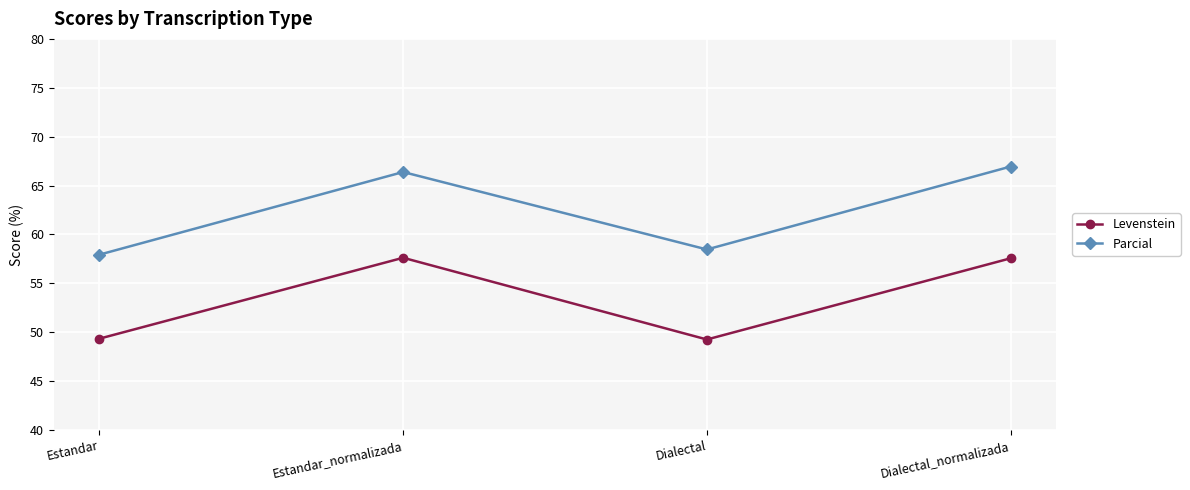

What is the difference between the maximum and minimum values in the Levenstein series?

8.4